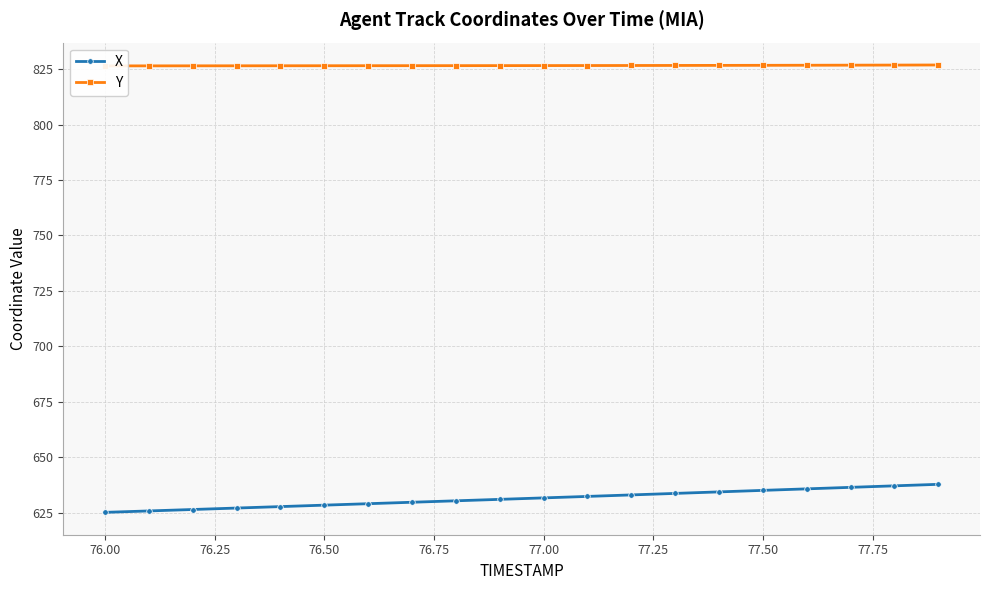

How many Y values are between 826 and 827?

20